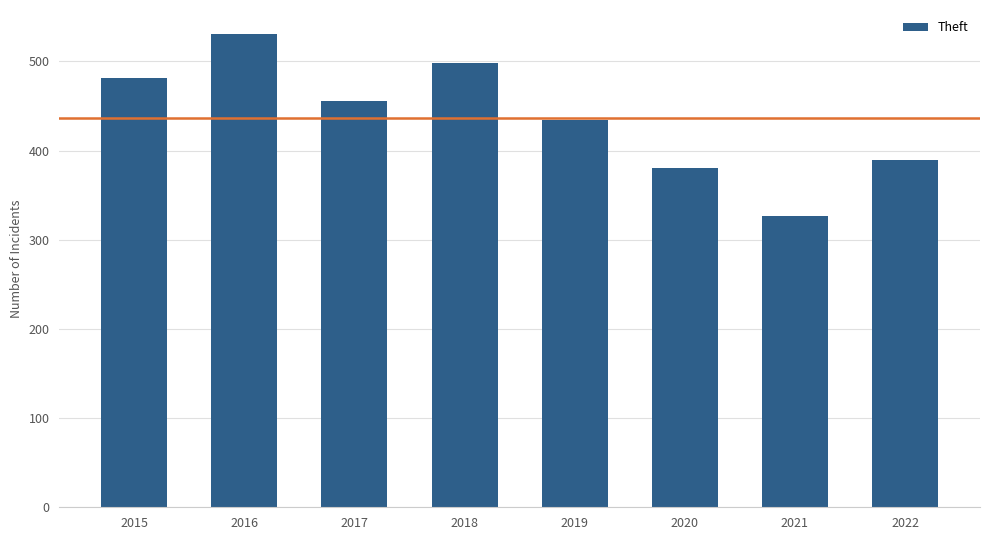

What is the minimum value shown in the chart?

327